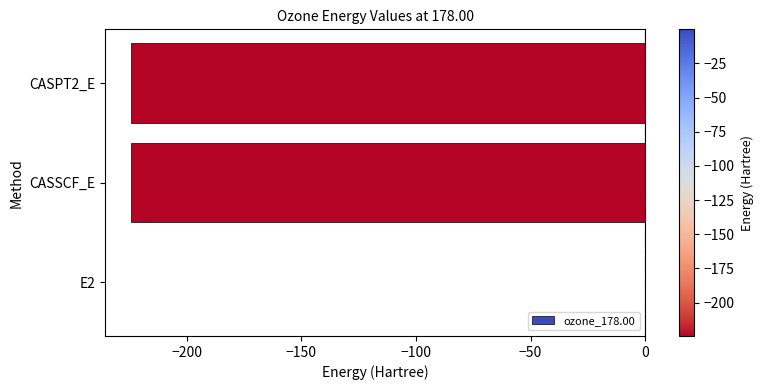

The chart shows a value of -387.9 at CASSCF_E. True or false?

False